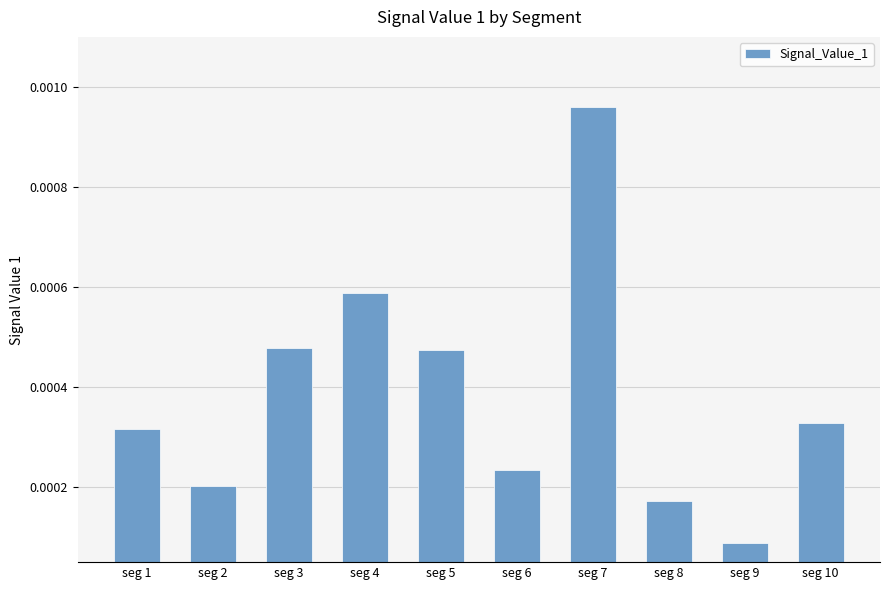

At which category does the chart reach its peak across all series?

seg 7